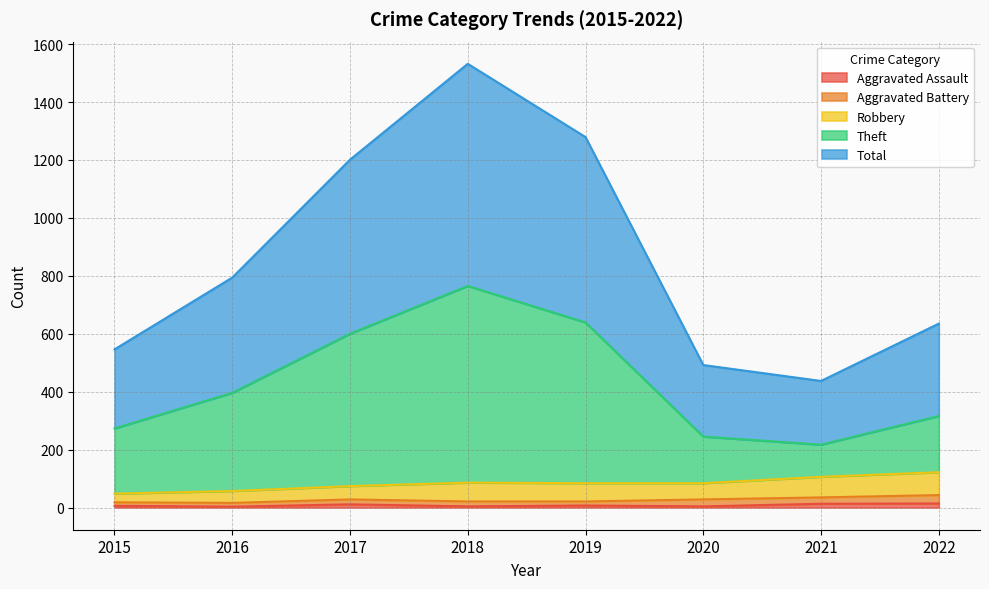

At which category does Total reach its first local valley?

2021